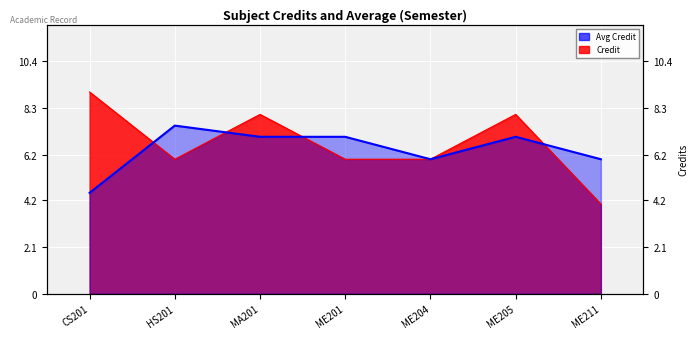

True or false: there are more than 2 points higher than both neighbors.

False